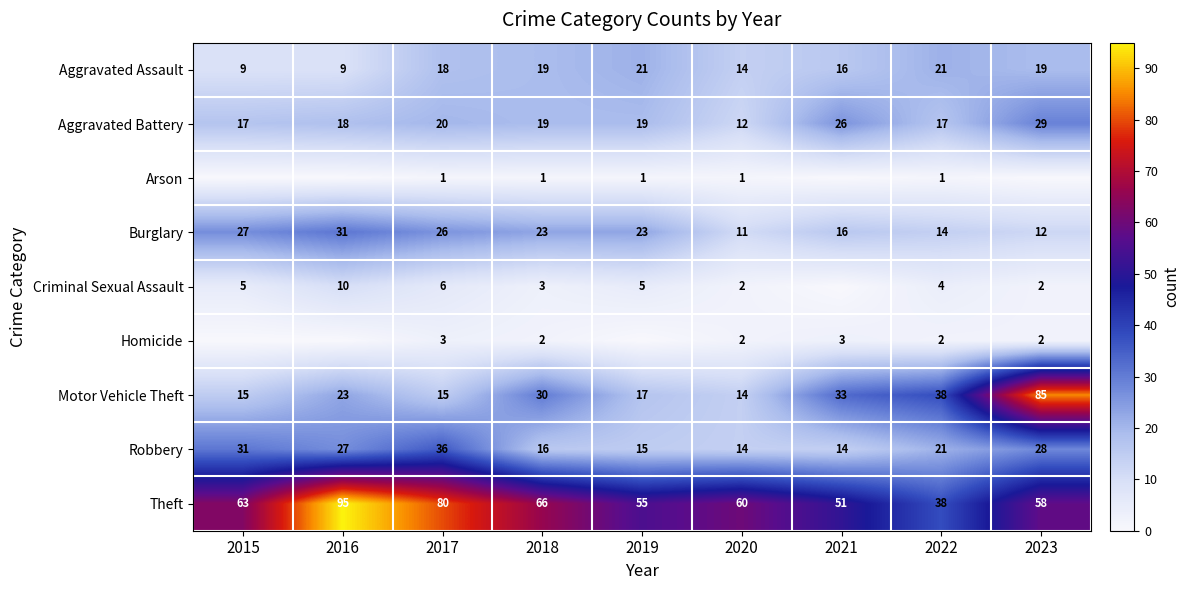

What is the maximum value for Aggravated Battery?

29